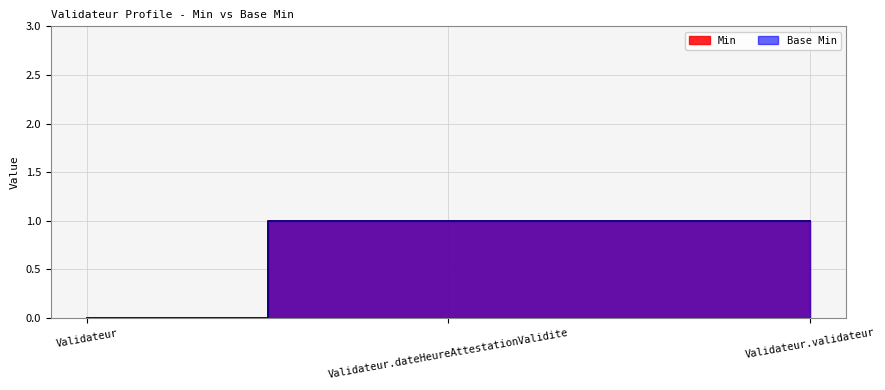

Count the number of data series in this chart.

2